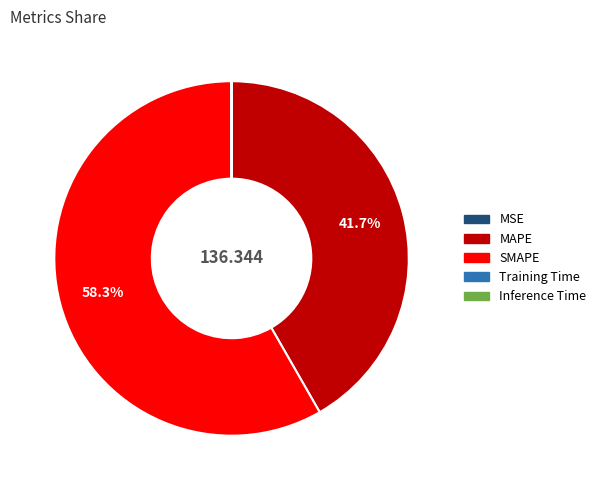

Which slice represents more than half of the pie?

SMAPE